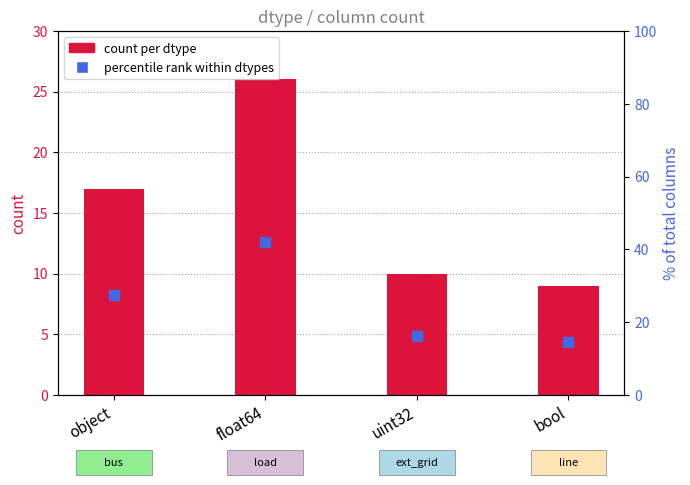

At how many categories does at least one series exceed 37?

1